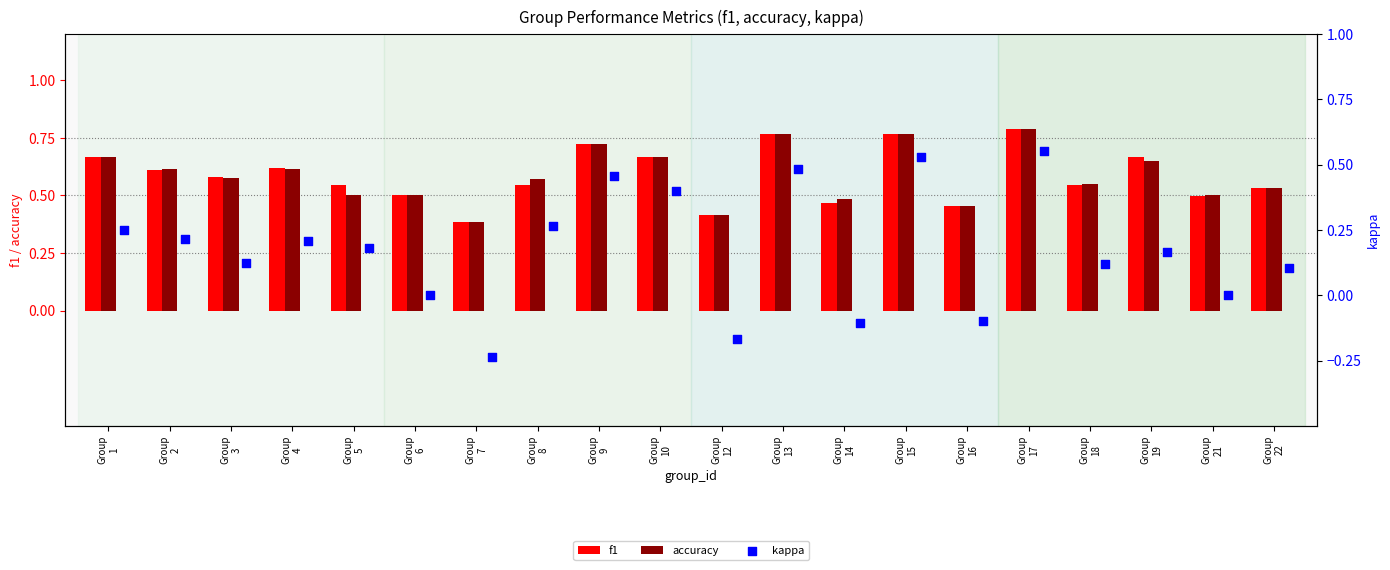

Which series has the widest spread of Y values?

kappa